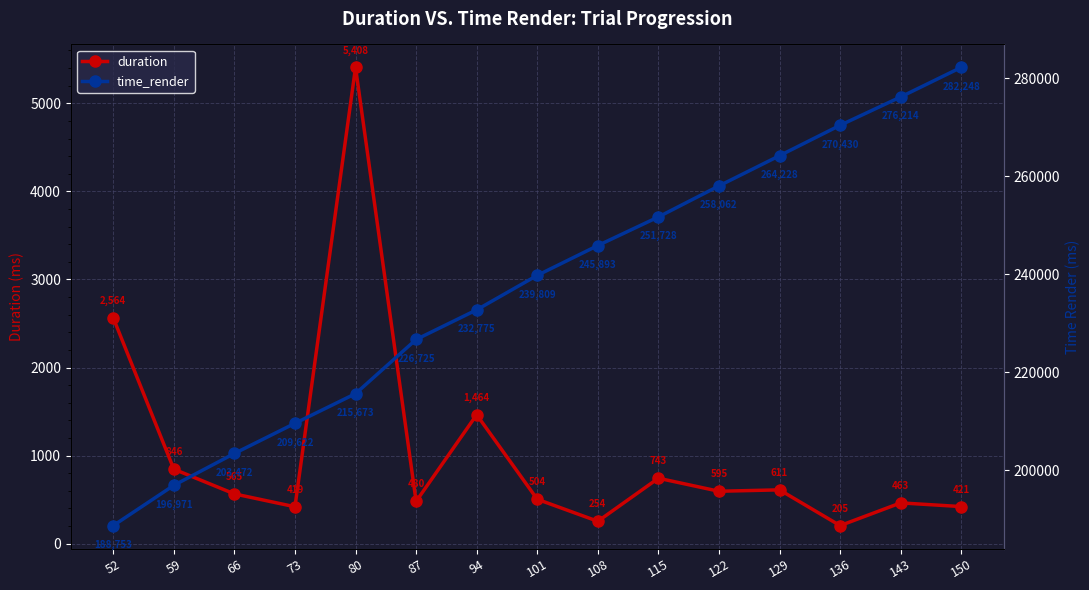

How many lines are shown in the chart?

2